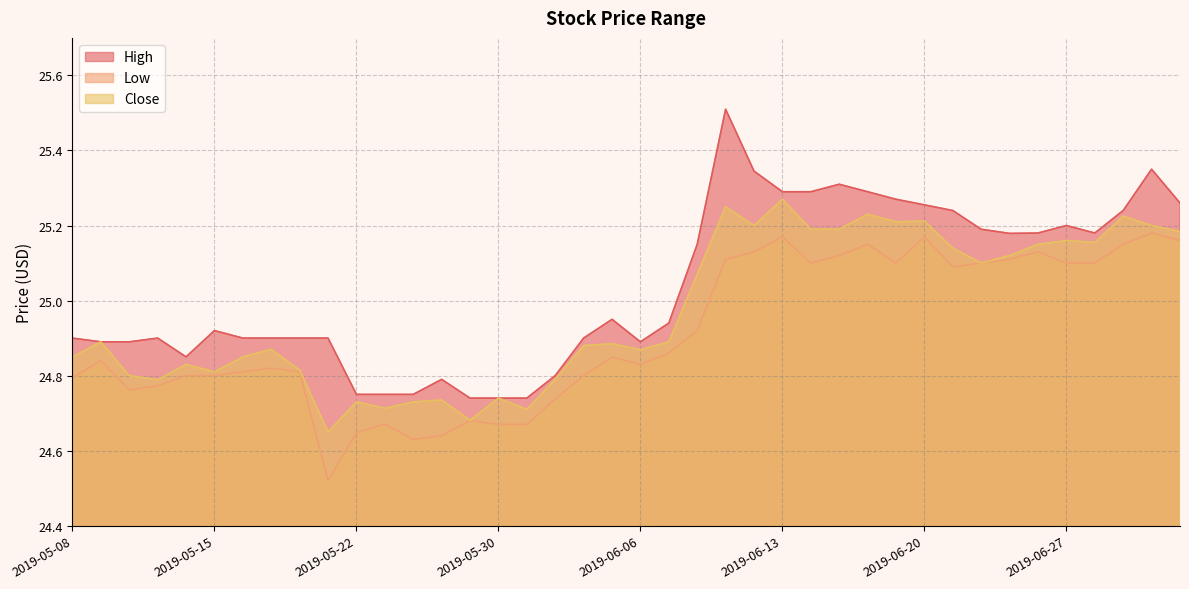

What is the difference between the highest and lowest values at 2019-06-07?

0.1